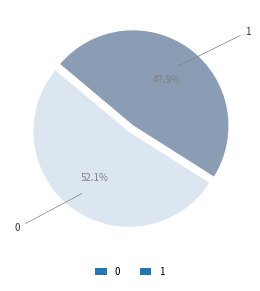

To the nearest percent, what is the difference between the largest and smallest slice percentages?

4%